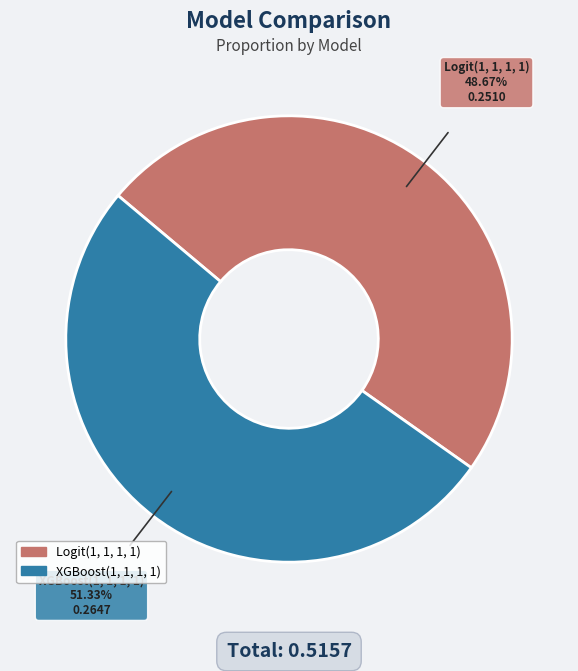

How many slices are in this pie chart?

2